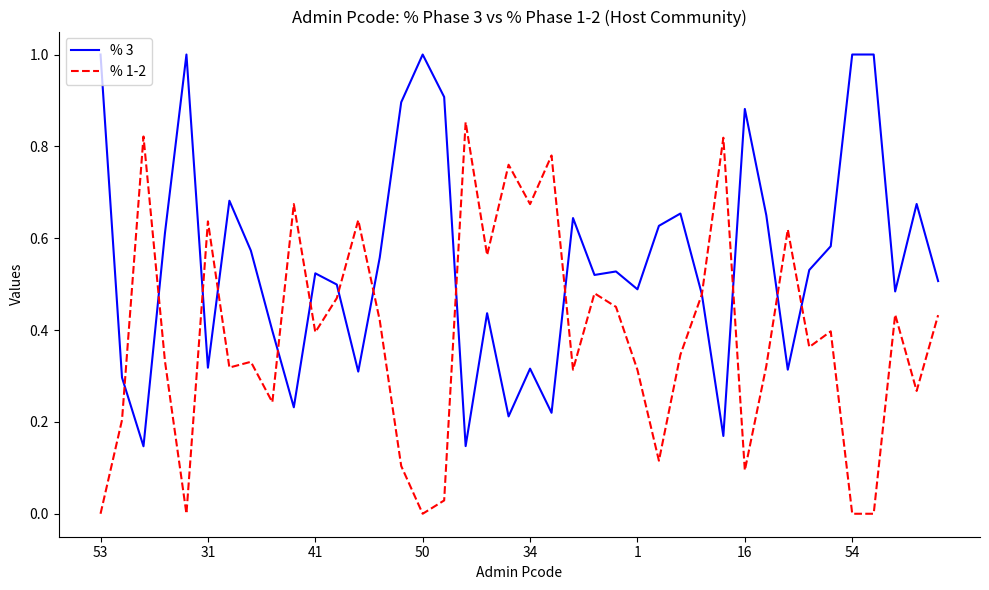

What is the sum of all % 1-2 values?

15.5